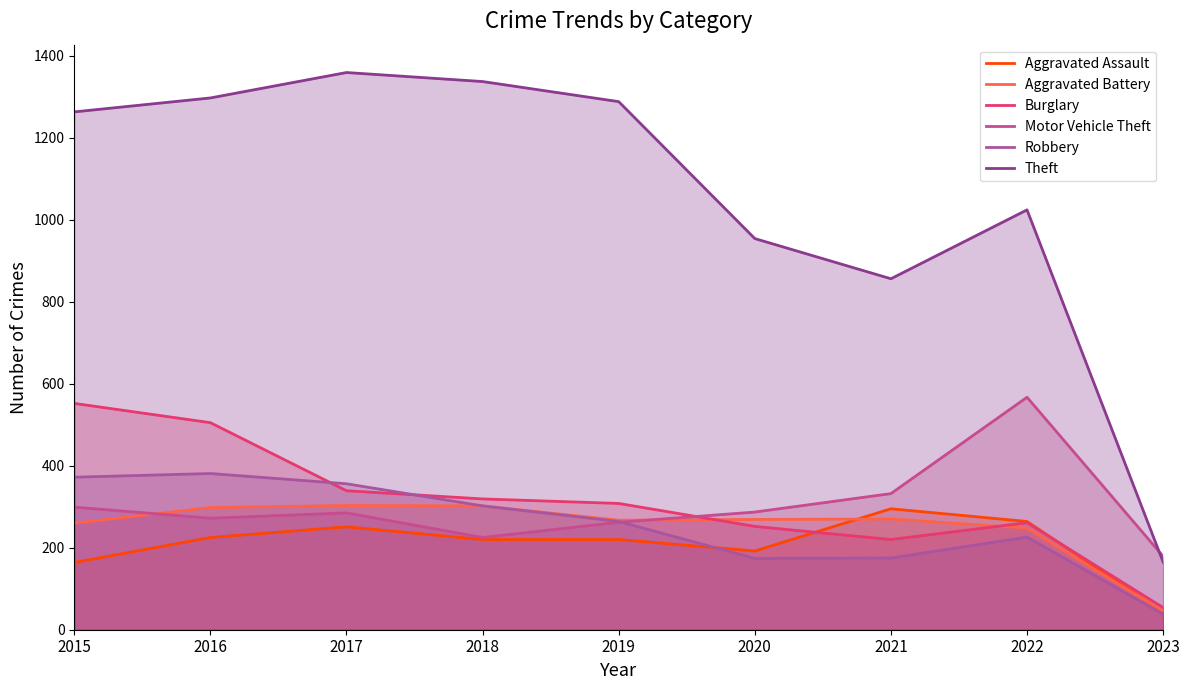

How many lines are shown in the chart?

6